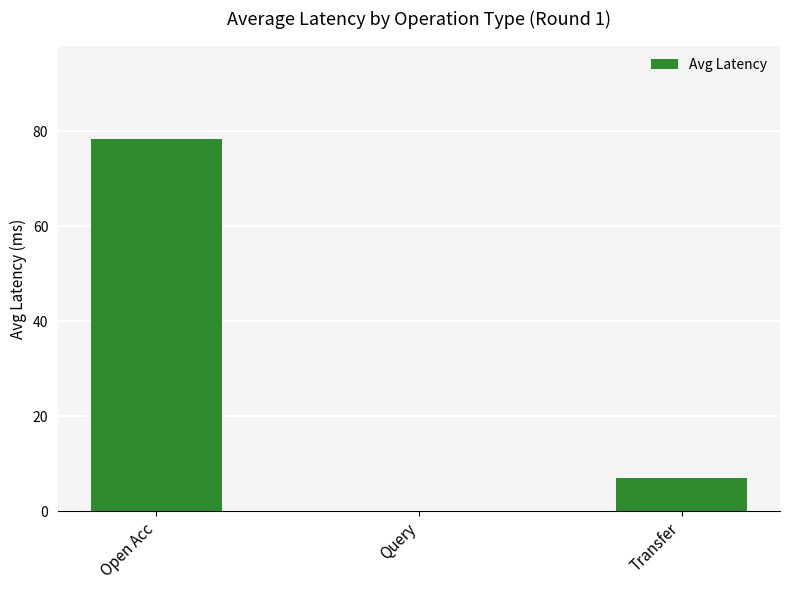

Where does the data first go above 6?

Open Acc